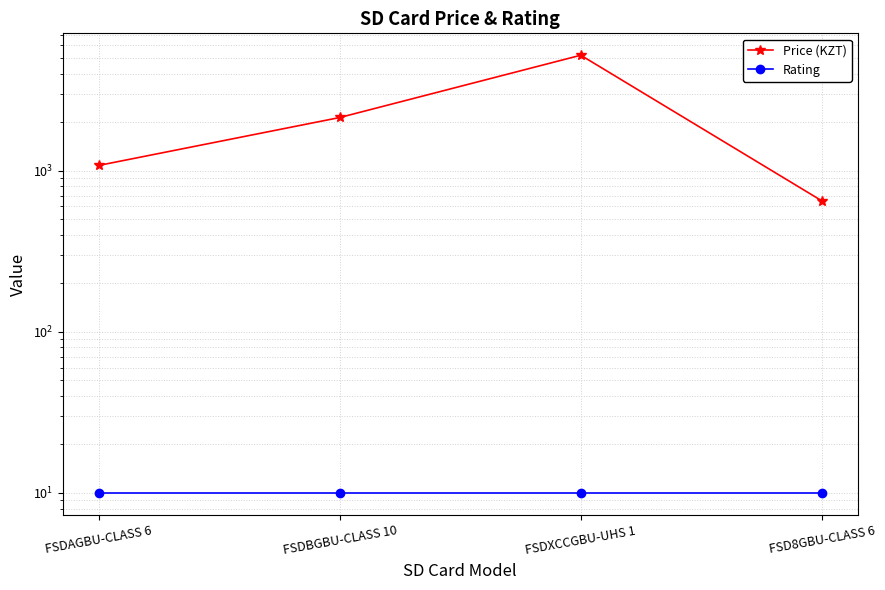

What is the greatest value displayed?

5208.0